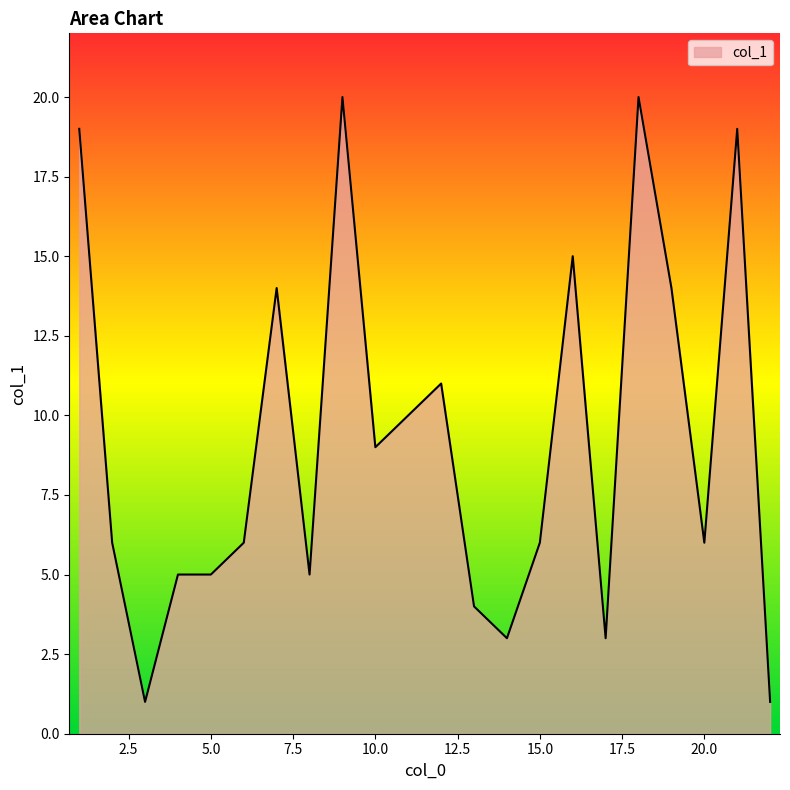

What is the difference between the maximum and minimum values?

19